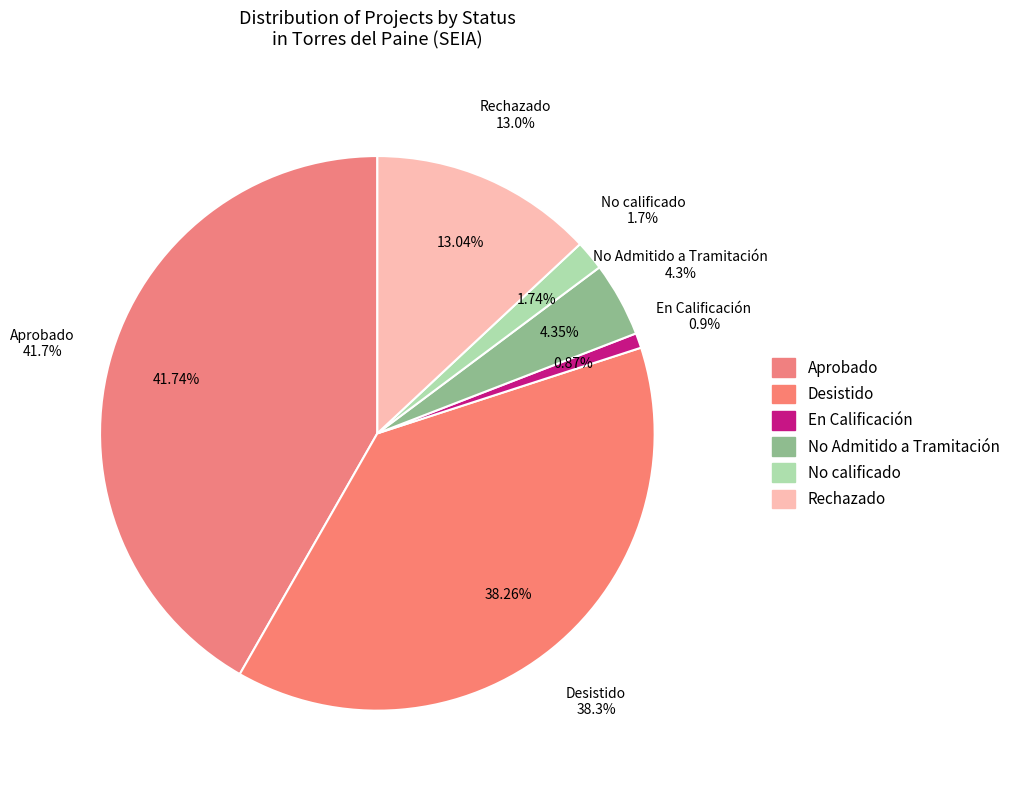

Rank the categories by value from lowest to highest.

En Calificación, No calificado, No Admitido a Tramitación, Rechazado, Desistido, Aprobado